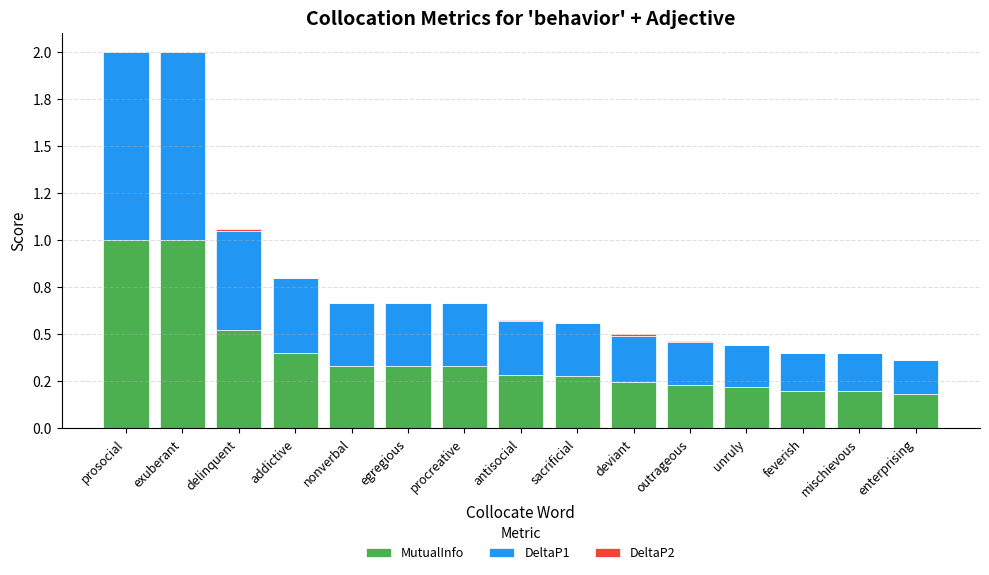

Are the bars grouped side by side (vs. stacked)?

No